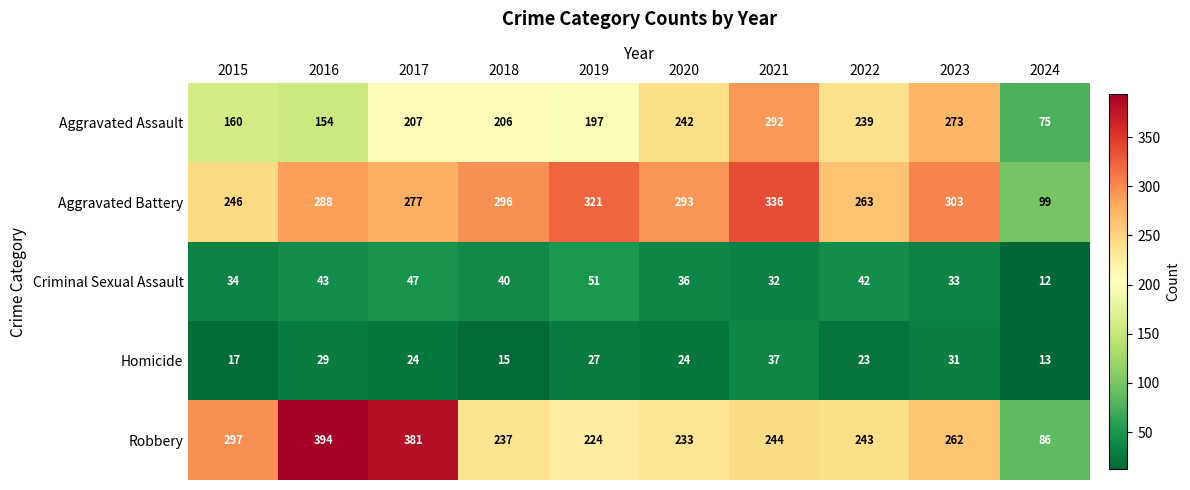

What is the sum of the Robbery values at 2023 and 2017?

643